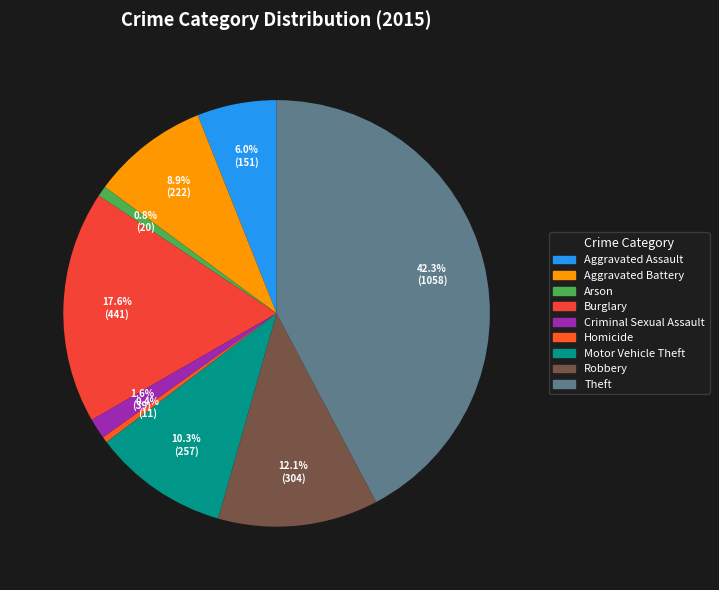

To the nearest percent, what is the average slice percentage?

11%